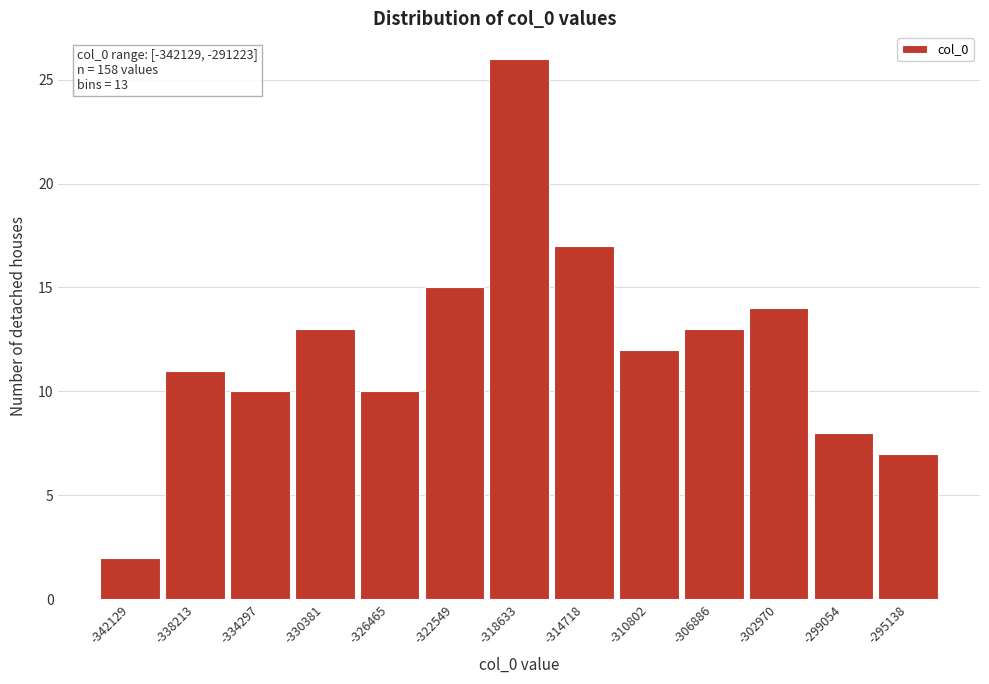

Reading right to left, transcribe all the data shown in this chart.

-295138=7	-299054=8	-302970=14	-306886=13	-310802=12	-314718=17	-318633=26	-322549=15	-326465=10	-330381=13	-334297=10	-338213=11	-342129=2